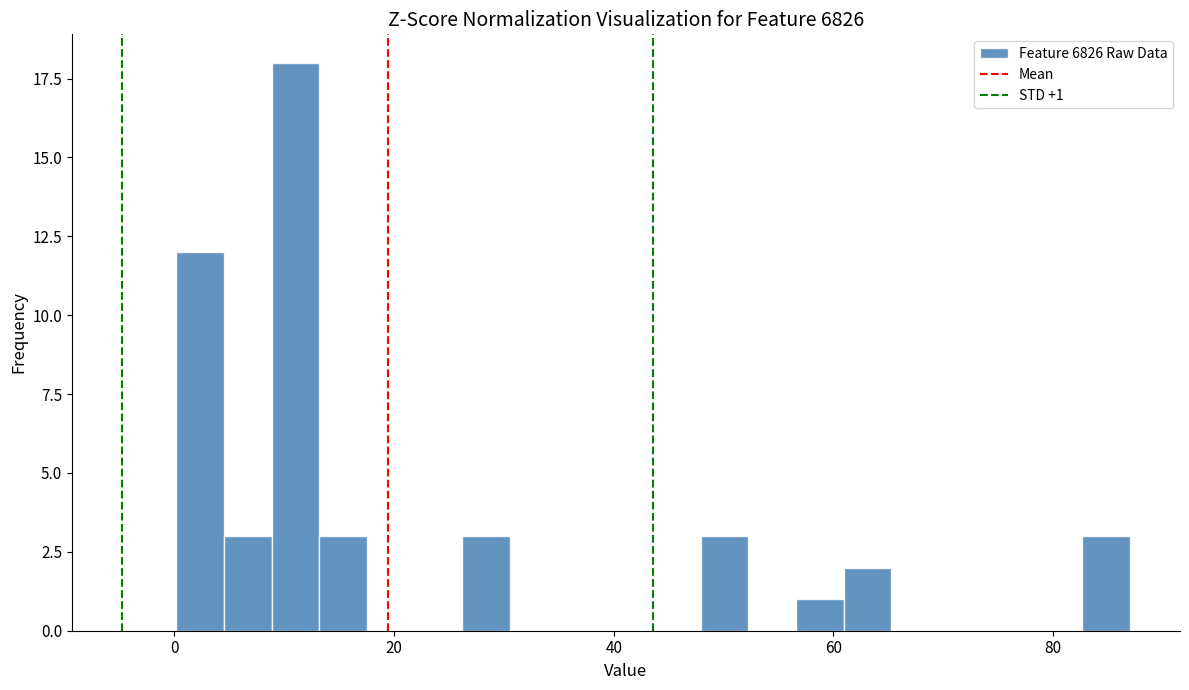

Around what value on the x-axis is the tallest bar? Give the approximate position of its centre, as read against the axis.

12